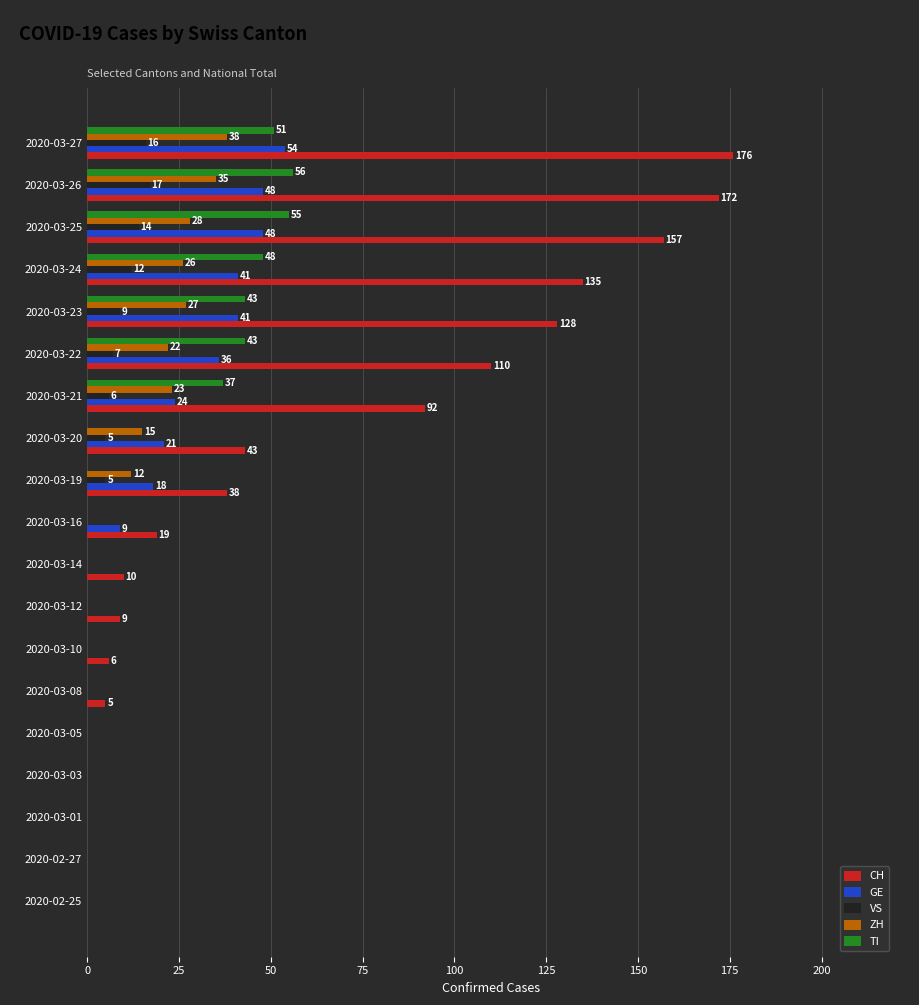

Between 2020-03-03 and 2020-03-24, which series saw the biggest shift?

CH